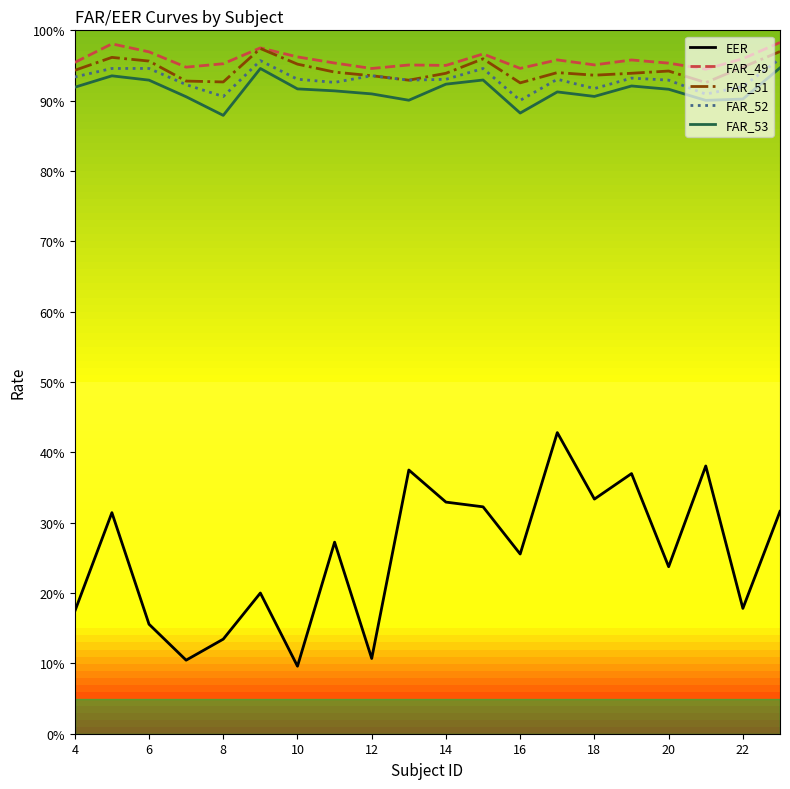

What is the greatest value displayed?

1.0